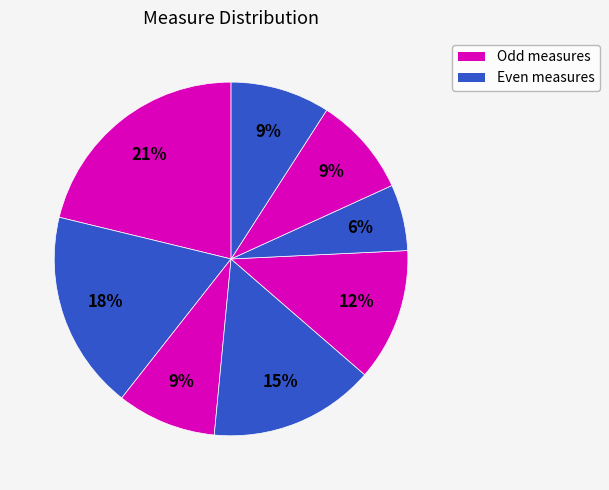

How many segments does this pie chart have?

8